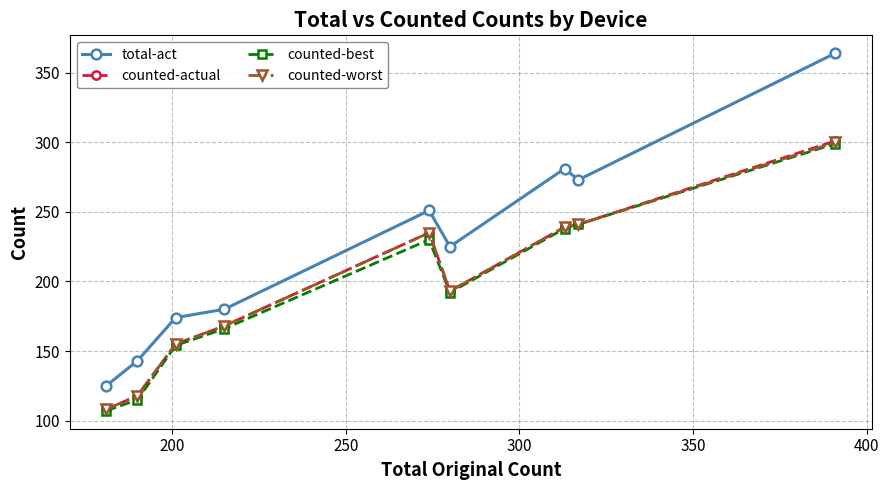

At how many categories does at least one series exceed 296?

1